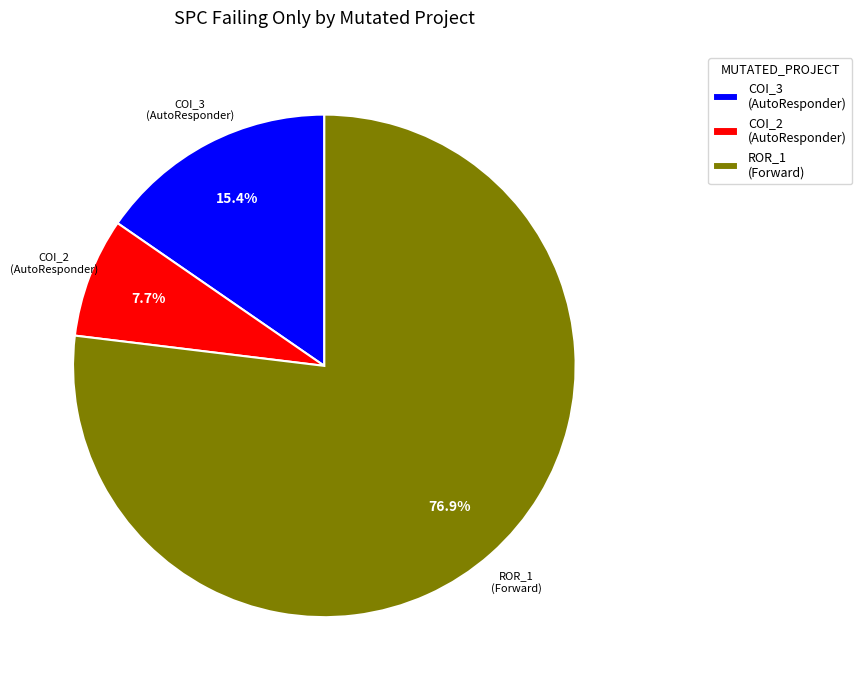

Which has a higher value, ROR_1 (Forward) or COI_3 (AutoResponder)?

ROR_1 (Forward)